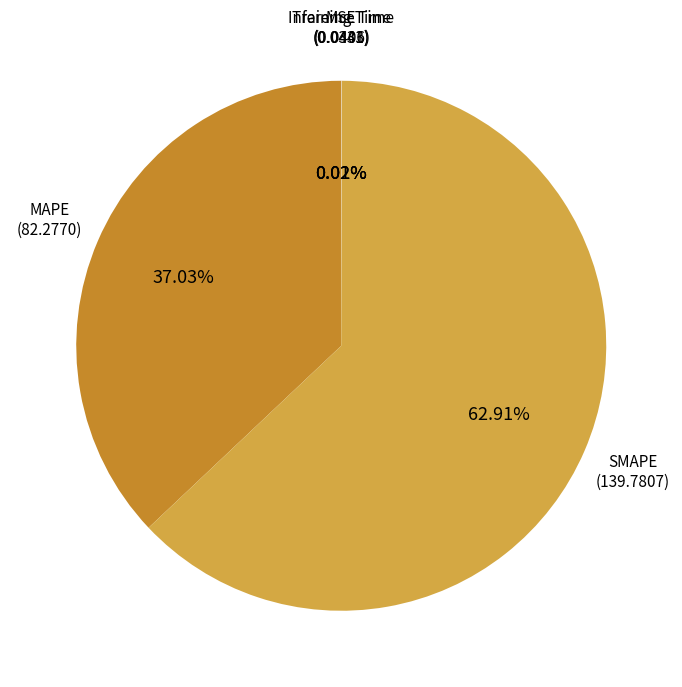

Does any single category account for the majority?

Yes